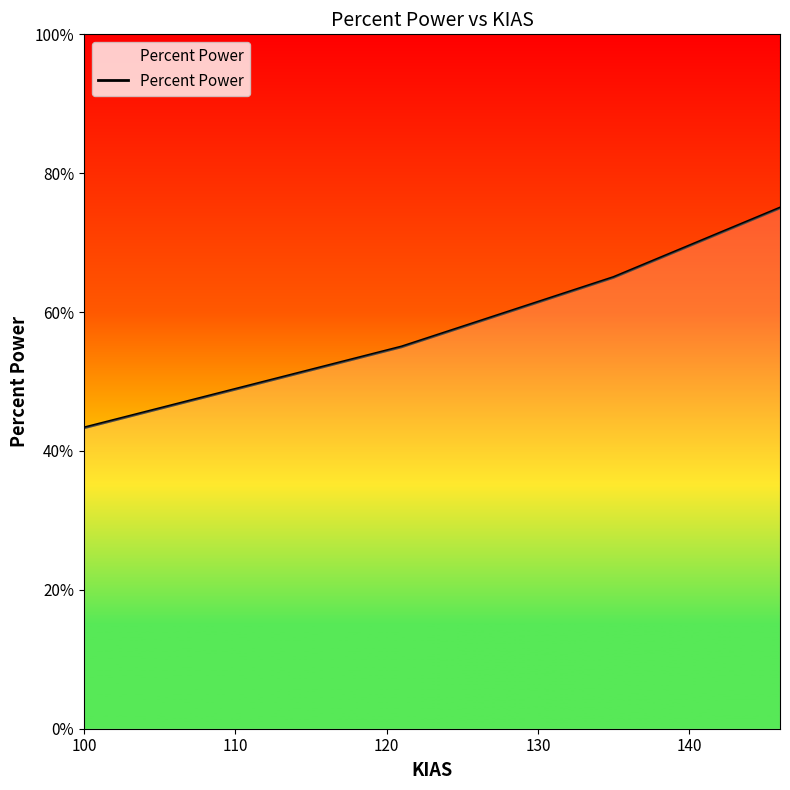

True or false: the data has more than 0 interior local peaks.

False